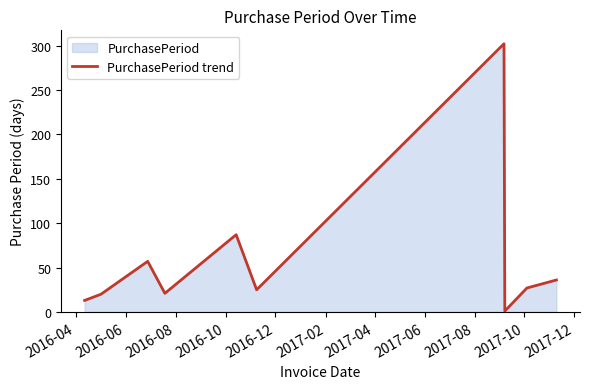

What is the greatest value displayed?

302